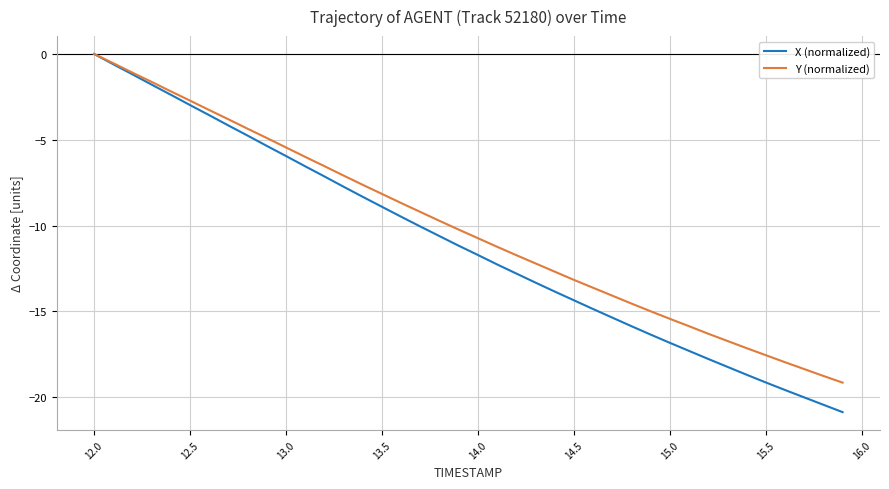

Which series has the largest range (max minus min)?

X (normalized)